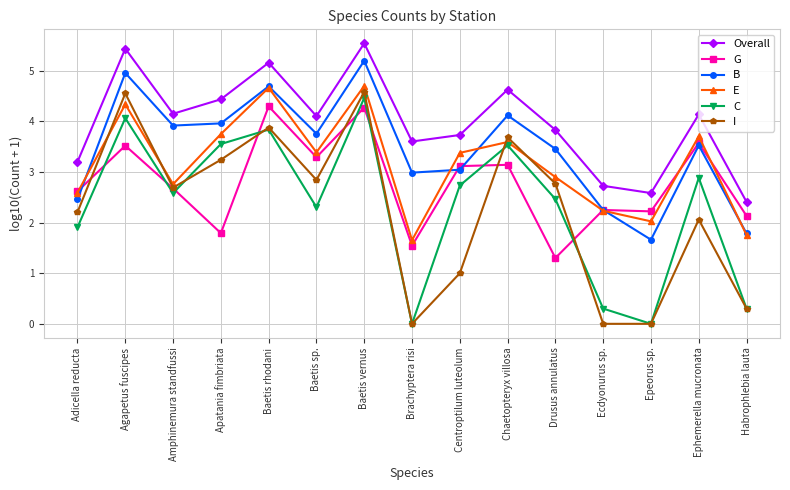

Does the chart display data point markers on the line(s)?

Yes